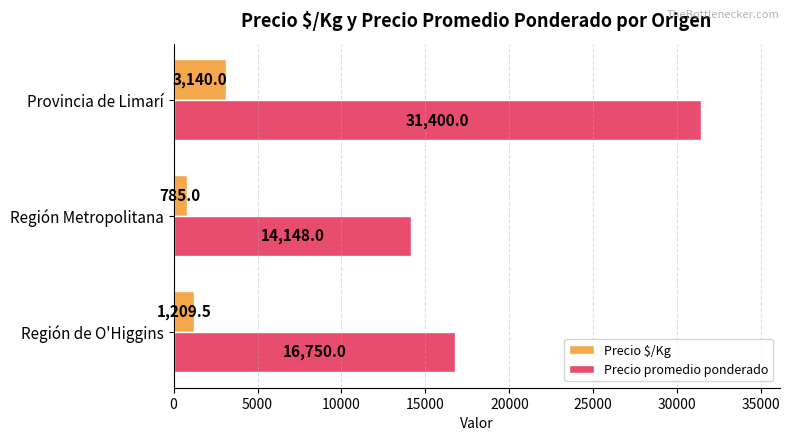

What is the difference between the maximum and minimum values in the Precio $/Kg series?

2355.0